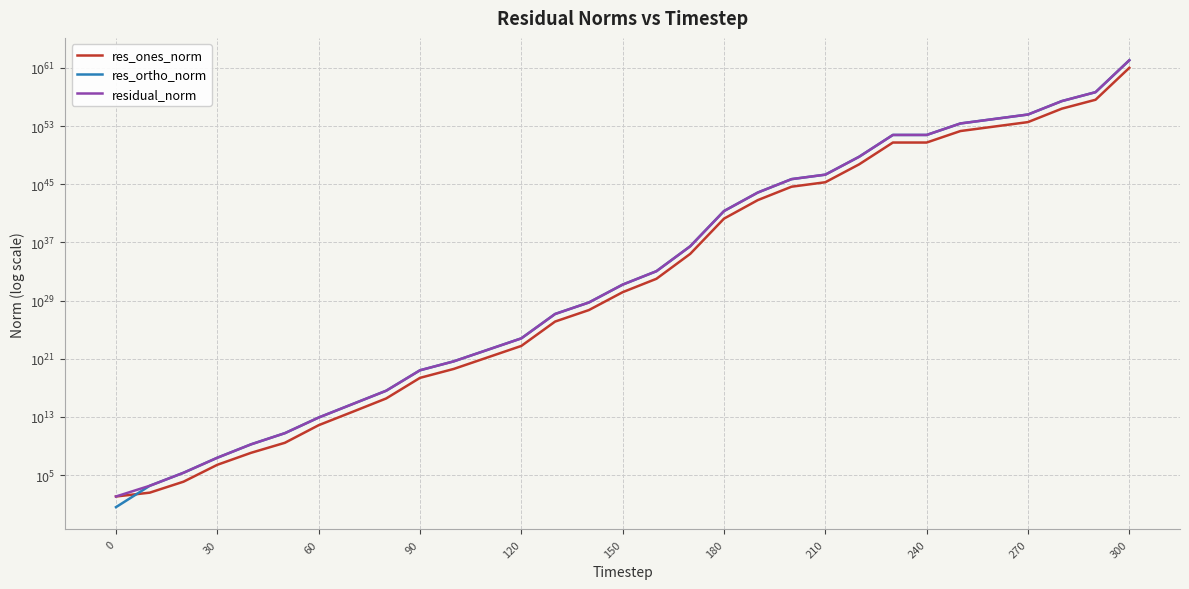

Reading right to left, transcribe all the data shown in this chart.

res_ones_norm: 10326535806280464806543144263474113966111378769878999025844224.0	419780101996372395013673096648929554304252992690398953472.0	24730187925976407286645250906720281319740582356209106944.0	353619143906952590105357741405695643528408463554117632.0	85829889317141372652429455358777058901672543343607808.0	20832497407375220048589995768636771480718199534649344.0	547232836529393254880665521793252611091165062627328.0	547232836530522101756085861598316169237108145258496.0	544911610024308989274497892630990155744133775360.0	1891198858335647240531762332574748048447504384.0	459028849137361649727189509254843414372941824.0	6563694103474402602884478288680313851740160.0	18659807893272633700505877362369498185728.0	265701449735059420293635333353897984.0	99800833730677230175633375494144.0	1426977105485139379951448883200.0	4952445517567220012573261824.0	130087865109870868309213184.0	57928397757002717069312.0	1517551149298513870848.0	39857324794267418624.0	2347854574257157632.0	3471289075366530.5	49123443679894.4	725639380963.4	2757159242.1	115878007.5	2593908.2	12361.9	382.6	113.6
res_ortho_norm: 113591893869131107356119729161342237950876645898934059676991488.0	4617581121378002555315215533178599718865813895163274067968.0	272032067194361449529012739553028751279527610477021495296.0	3889810583905326085565680050759275149649678158335574016.0	944128782499534341646899987308174379318553424850583552.0	229157471480441929681695697629852755564071259501232128.0	6019561201835925472782616220727791852639271807614976.0	6019561201835827109910928136953196970916811062116352.0	5994027710247419085967111631439669754888642887680.0	20803187442989957760558800057728823854255570944.0	5049317340529108561252523824289508968609349632.0	72200635150292000889637767869081965566099456.0	205257889767183646795921900817655581900800.0	2922549810733920710390386046126784512.0	1097744013936201047454492030664704.0	15696746322667238589905145692160.0	54477961107757558574029471744.0	1431039995776331936736215040.0	635362415344710852804608.0	16690177166391231119360.0	438421964605224976384.0	25828442692569702400.0	40026631978681560.0	572399646826908.2	8185172293100.9	58156395398.0	1697193016.7	24263638.3	208410.6	3365.7	3.9
residual_norm: 114060316037324535478918034083817326047521817765651314913574912.0	4636622773801918143068343908262586102629548848124249767936.0	273153853673880519094326466648787709713379181340305391616.0	3905851107966017723465616630328313403437619256120836096.0	948022113583984864514040914879388876754299386528268288.0	230102454753394370550009353961128662131217505613512704.0	6044384239939120003966803687252914834833902827208704.0	6044384239939120003966803687252914834833902827208704.0	6018745455155347784211058855496663066970180026368.0	20888974146902126060606639652493060707947905024.0	5070139356044204456084195870403691344071491584.0	72498370991282068621219681911237117506224128.0	206104317621662612716959593617399486611456.0	2934602981088273968731870268863021056.0	1102271348872908563397368826822656.0	15761475463221903986959864299520.0	54702604719179675709888004096.0	1436940611911420058781351936.0	637997725779142723502080.0	16759026682246926958592.0	440229968752765435904.0	25934935377309454336.0	40176872892269400.0	574503671360367.5	8217274364346.8	58221716333.1	1701144276.2	24401895.5	208776.9	3387.4	113.6